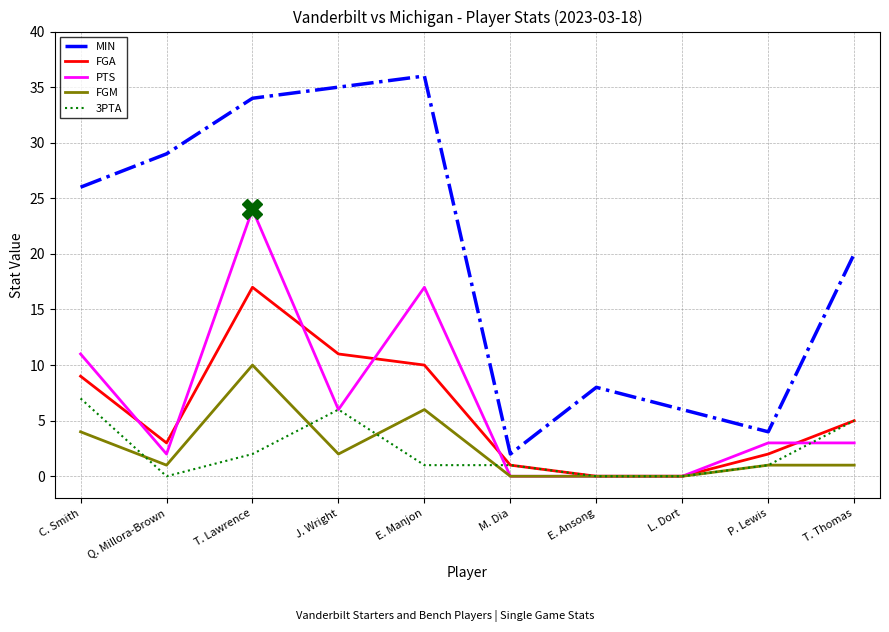

True or false: FGA and MIN intersect in this chart.

False